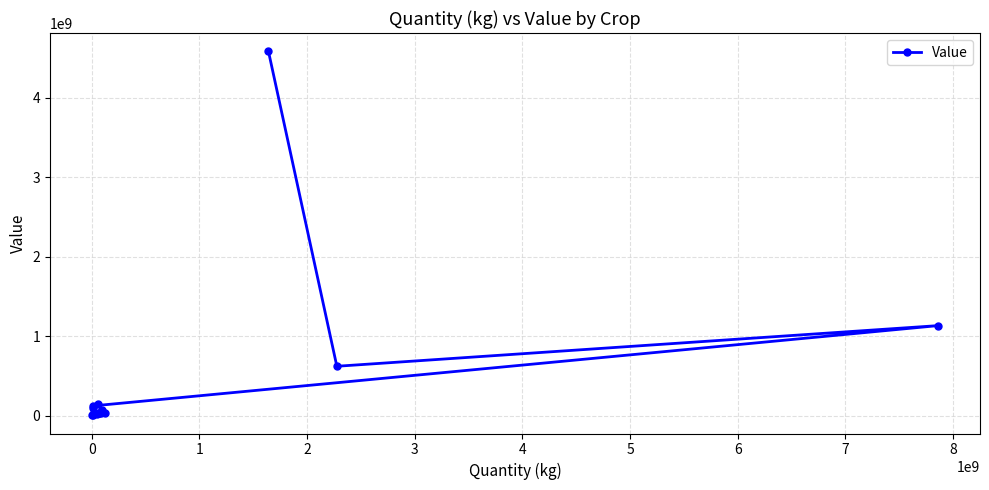

What is the sum of all values?

7003690467